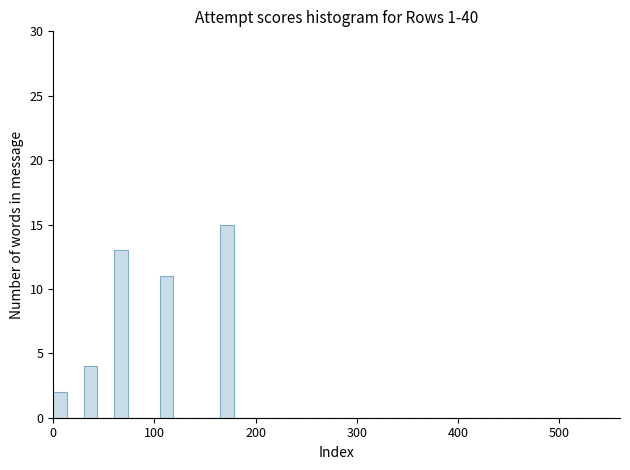

Read against the x-axis, roughly where is the centre of the tallest bar?

170